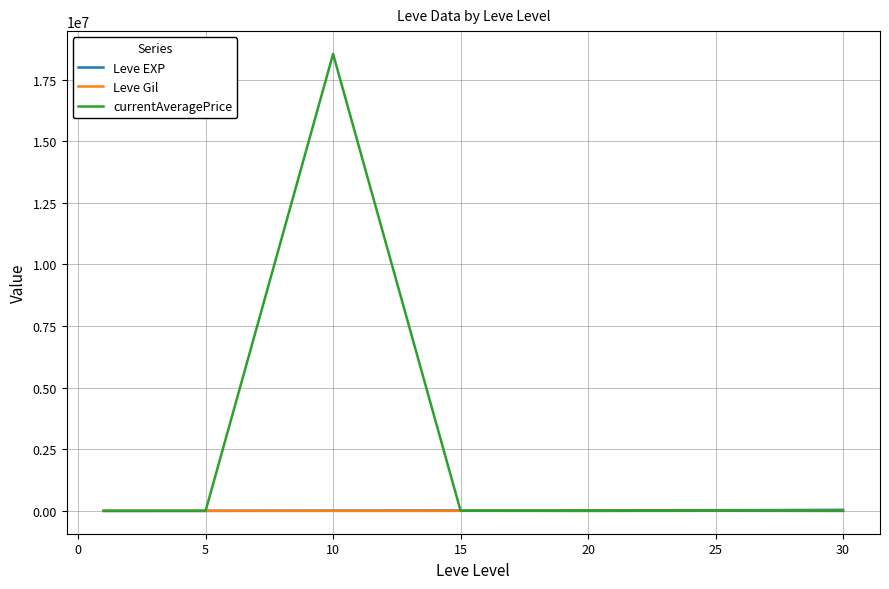

What is the greatest value displayed?

18539568.0